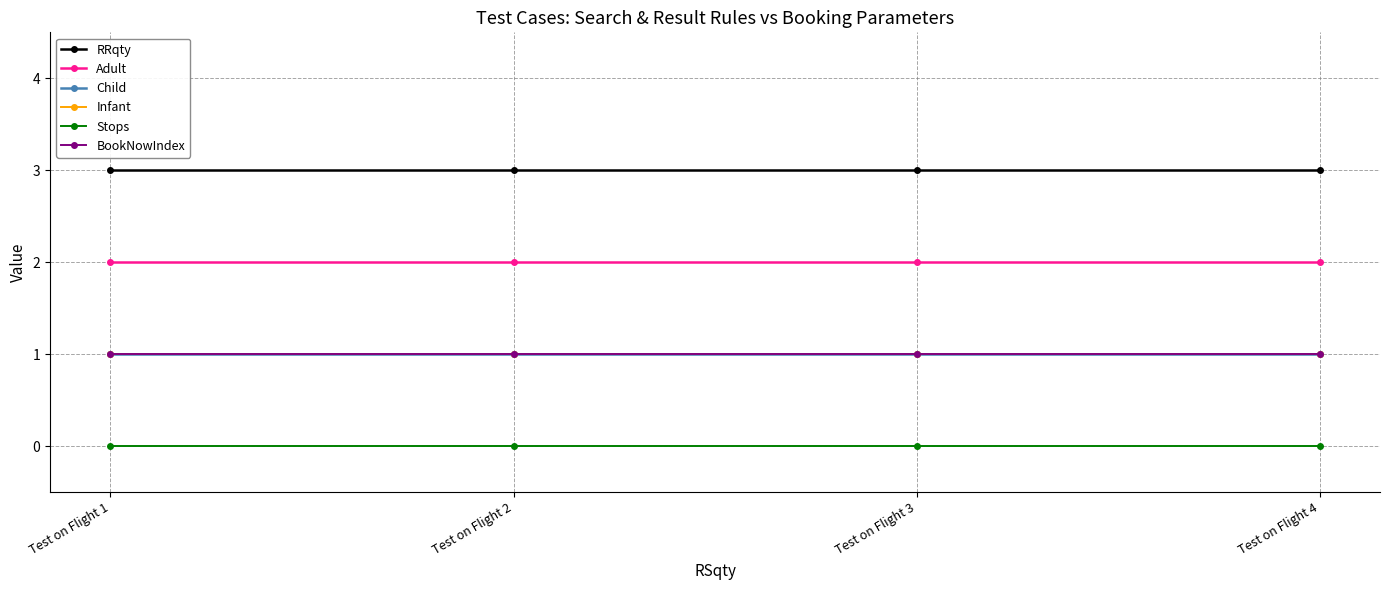

True or false: BookNowIndex and RRqty cross at least once.

False